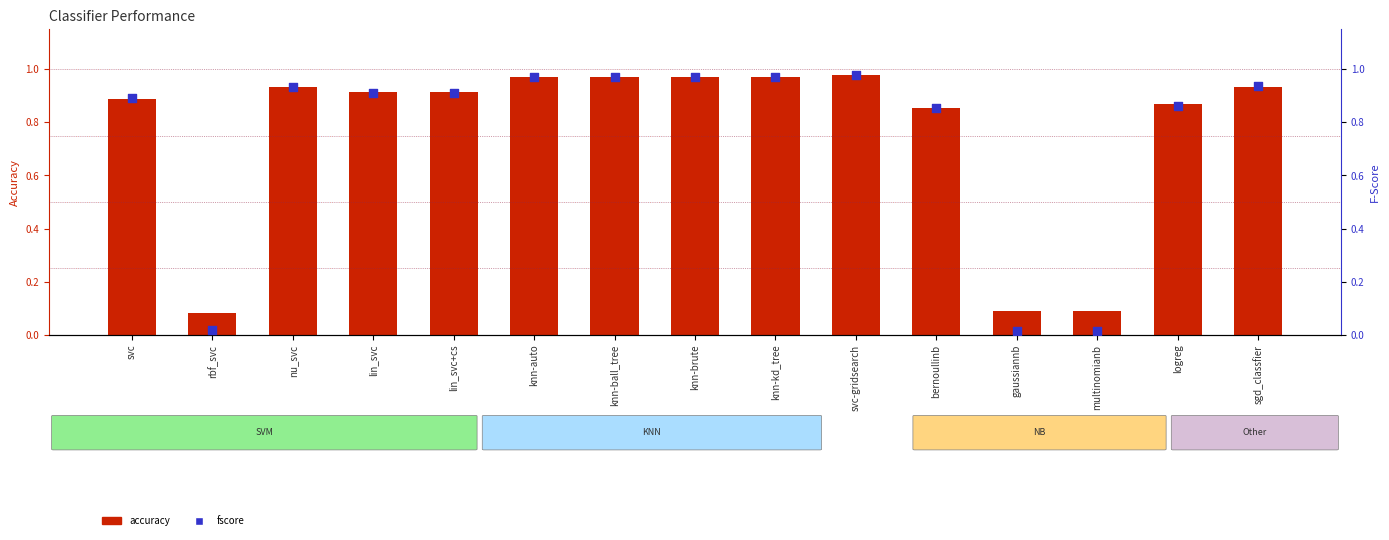

Is the value of accuracy at bernoullinb greater than the value of fscore at knn-auto?

No